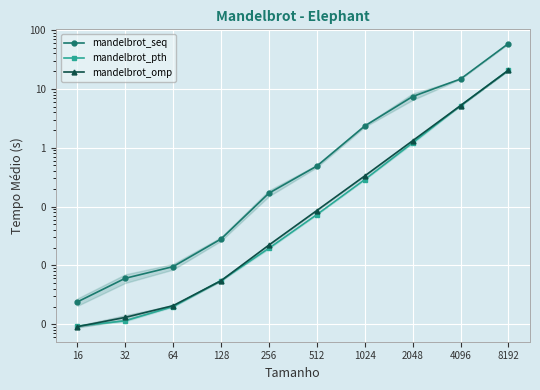

Reading right to left, transcribe all the data shown in this chart.

mandelbrot_seq: 58.9	14.7	7.4	2.3	0.5	0.2	0.0	0.0	0.0	0.0
mandelbrot_pth: 20.8	5.2	1.2	0.3	0.1	0.0	0.0	0.0	0.0	0.0
mandelbrot_omp: 20.7	5.2	1.3	0.3	0.1	0.0	0.0	0.0	0.0	0.0